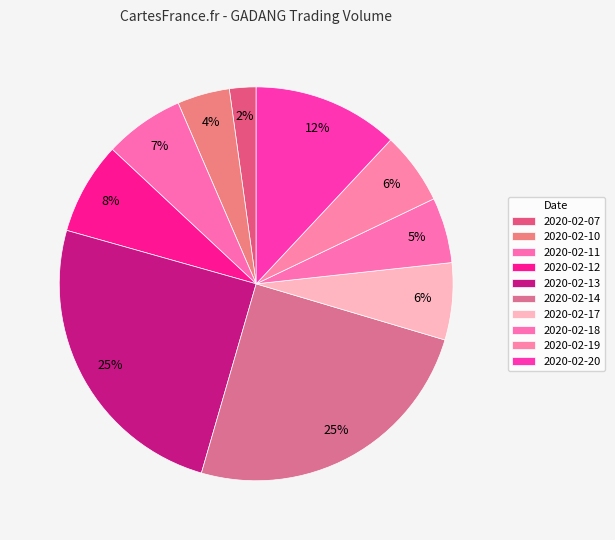

How many segments does this pie chart have?

10